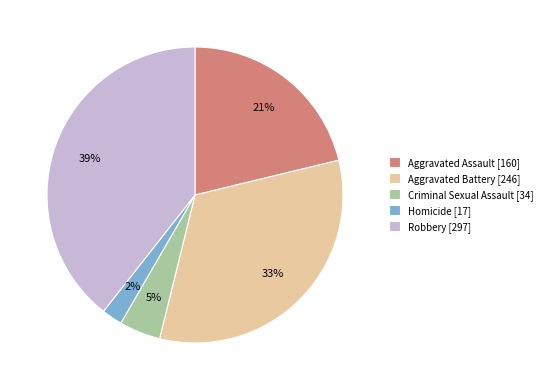

Count the number of slices in the pie.

5